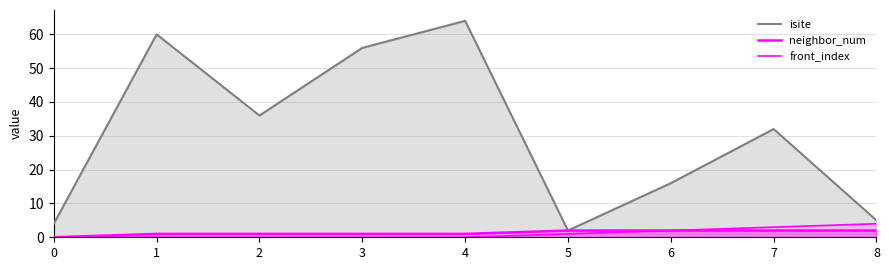

True or false: neighbor_num has more than 0 interior local peaks.

False